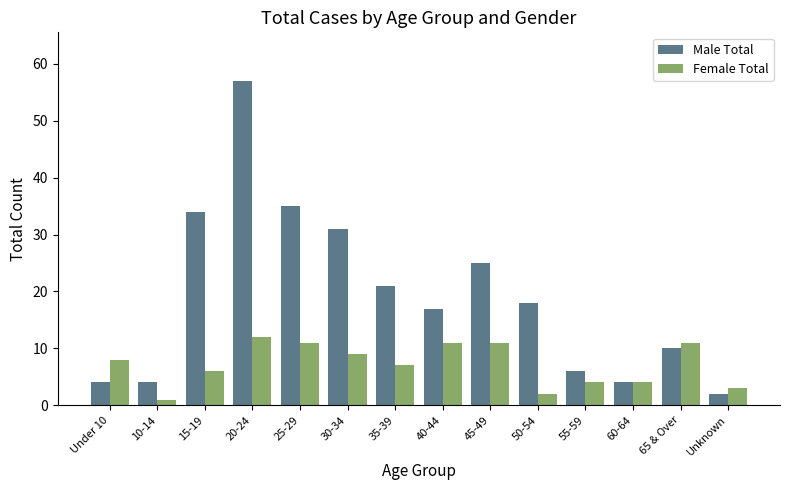

At which category is the sum across all series the highest?

20-24